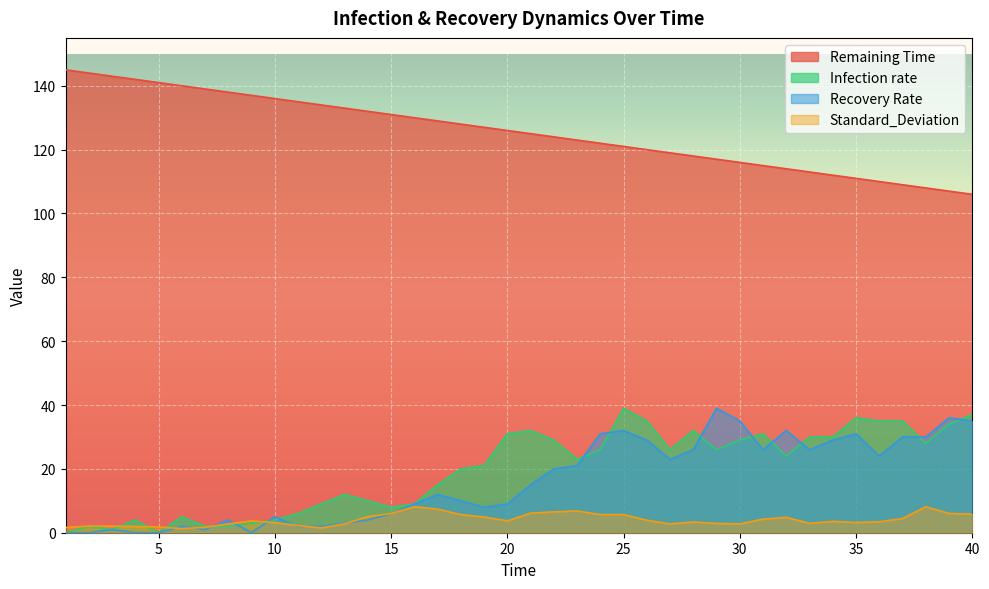

What is the highest value of the Infection rate series?

39.0